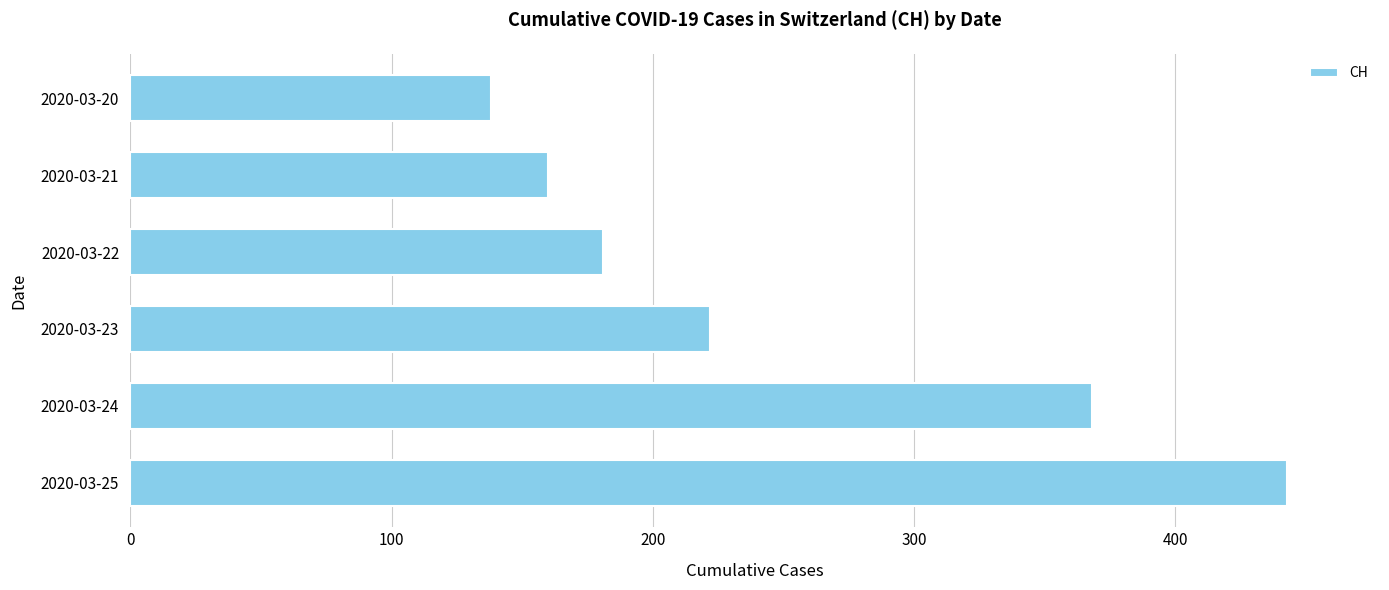

Reading bottom to top, extract all data points from this chart.

2020-03-25=443	2020-03-24=368	2020-03-23=222	2020-03-22=181	2020-03-21=160	2020-03-20=138